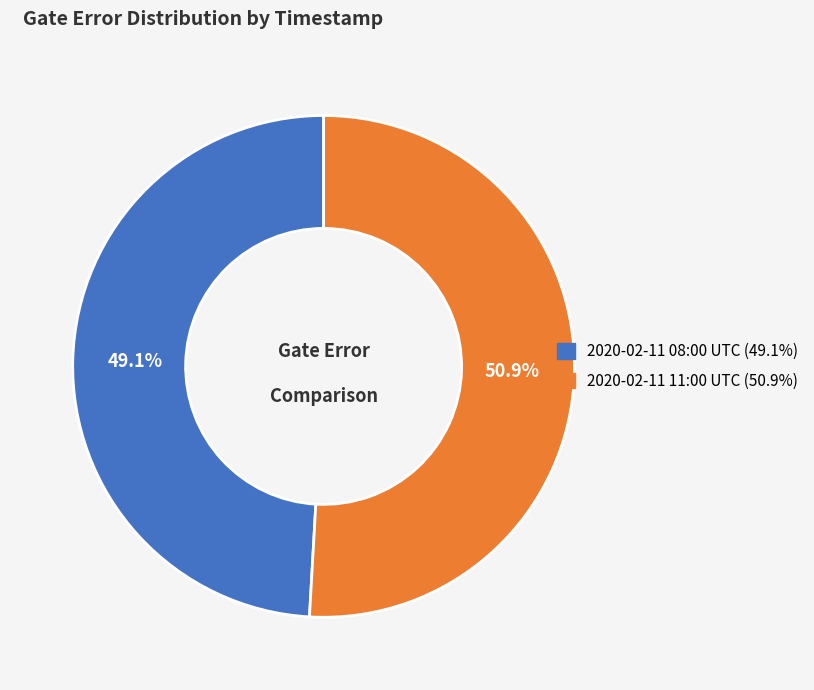

How many segments does this pie chart have?

2